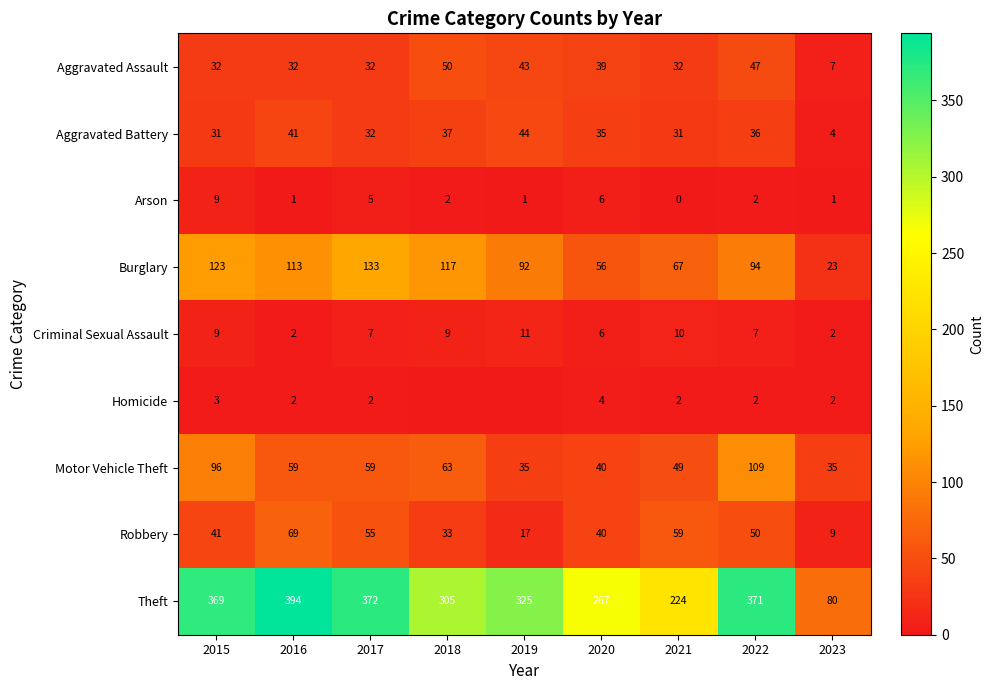

What is the average value of the Homicide series?

2